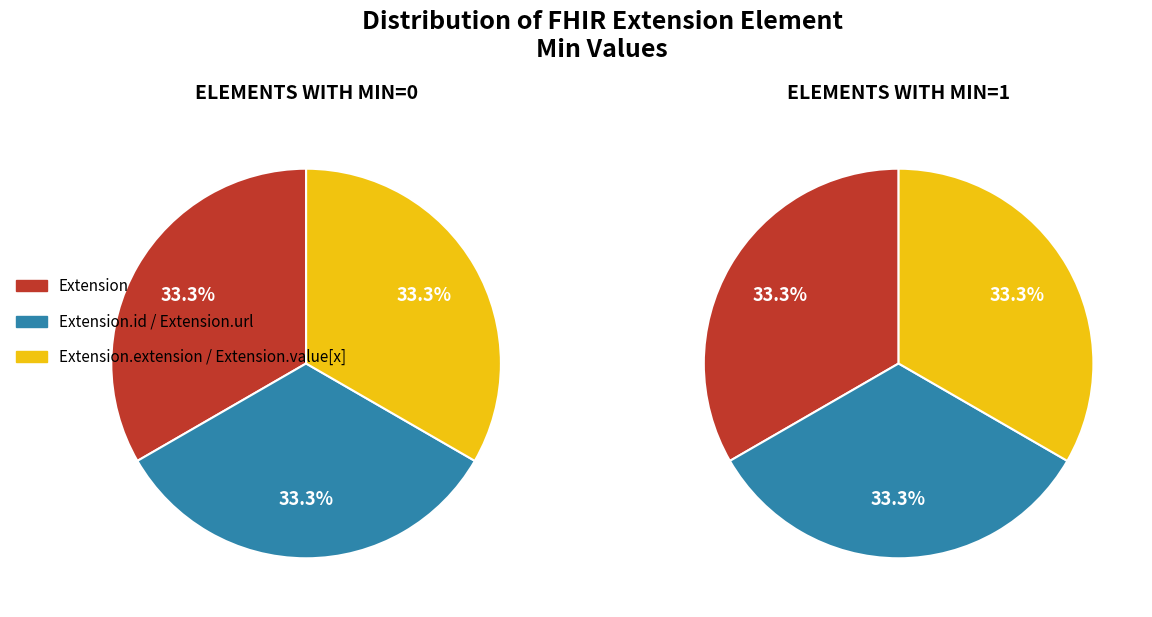

Does Extension.value[x]:valueCode account for over 50% of the chart?

No